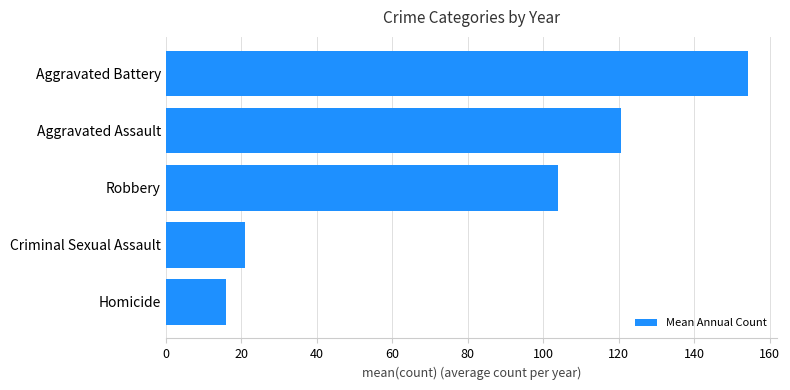

Does the chart contain any negative values?

No